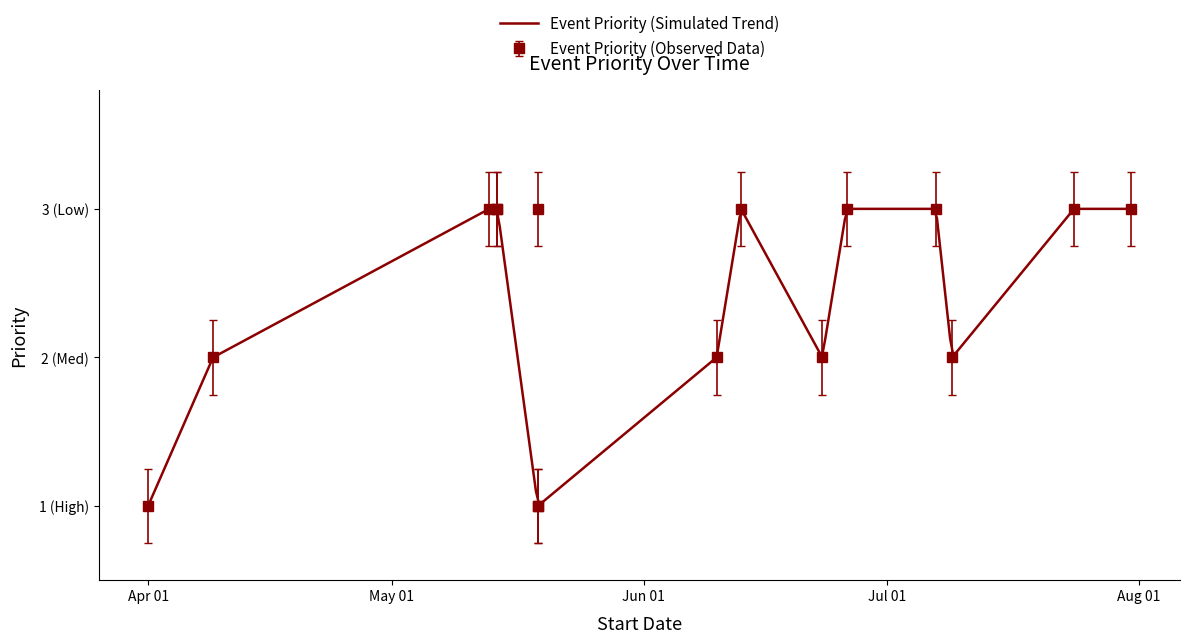

What is the average value?

2